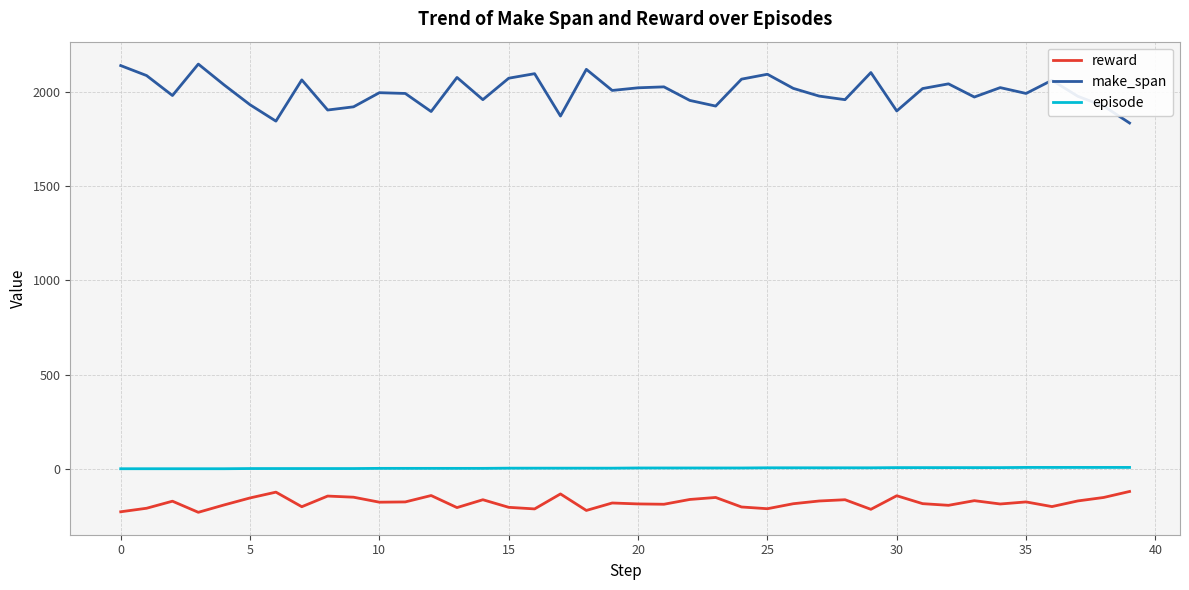

True or false: episode and reward cross at least once.

False